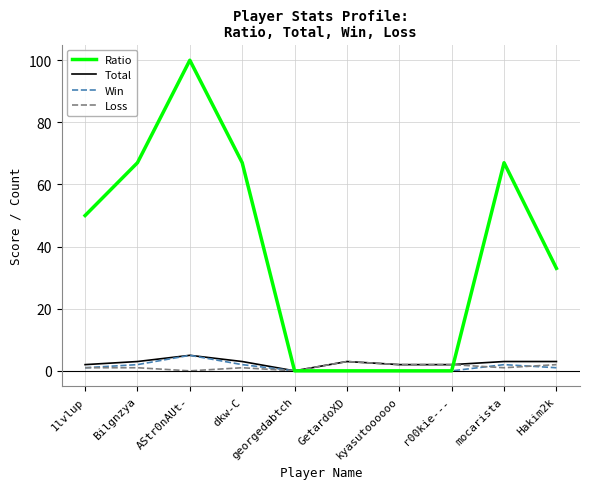

Which series changed the most between 1lvlup and GetardoXD?

Ratio